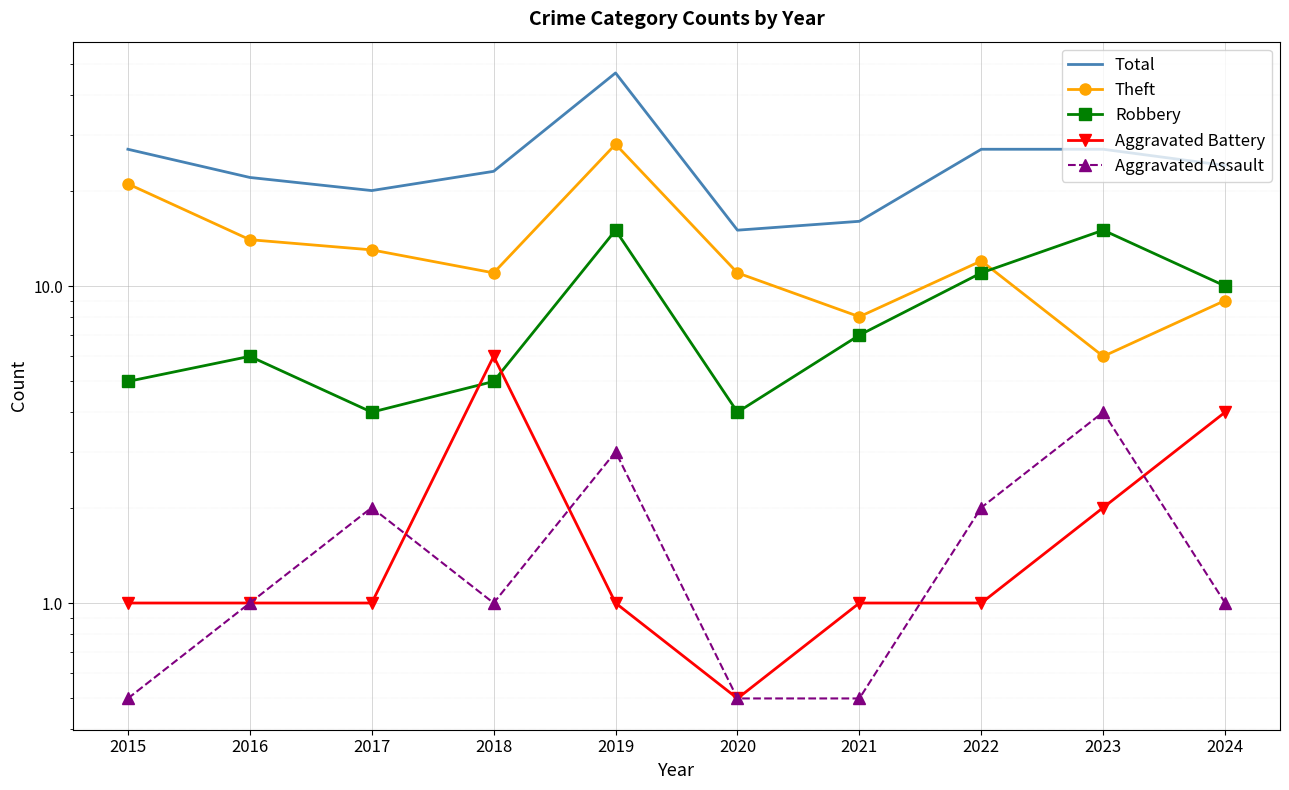

The Total series shows 39.3 at 2022. True or false?

False